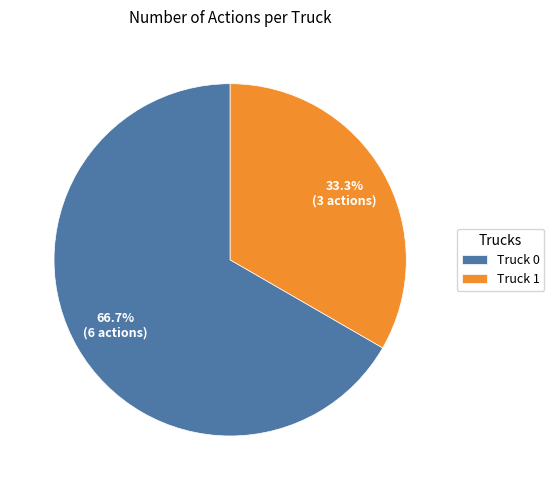

Rank the categories by value from highest to lowest.

Truck 0, Truck 1